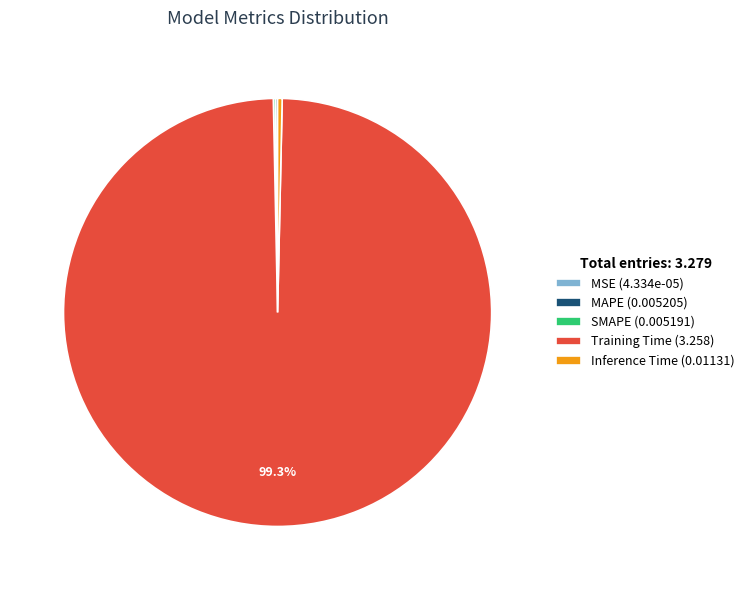

To the nearest percent, what is the difference between the largest and smallest slice percentages?

99%